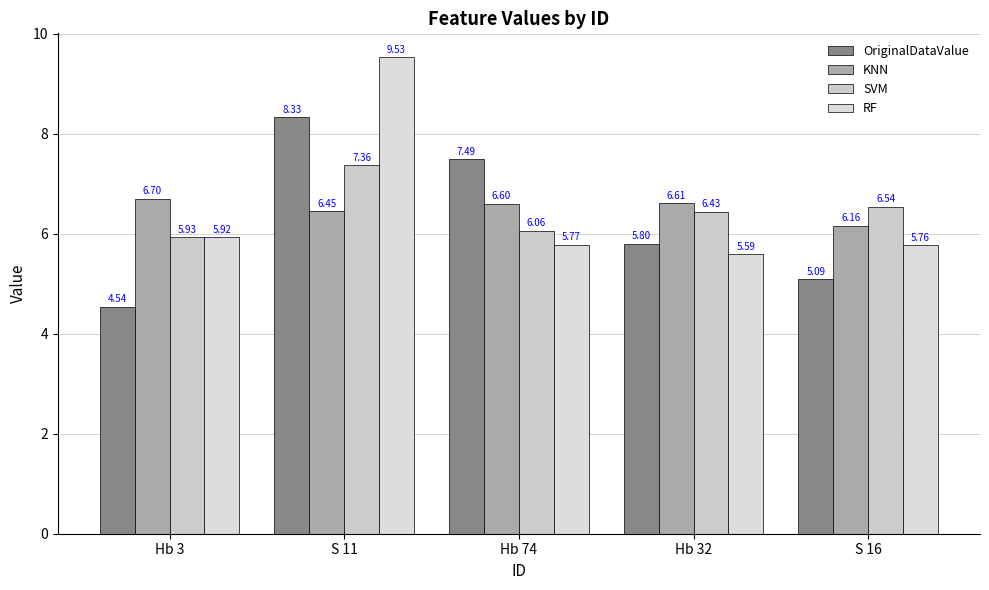

What is the label of the 4th bar from the left?

Hb 32